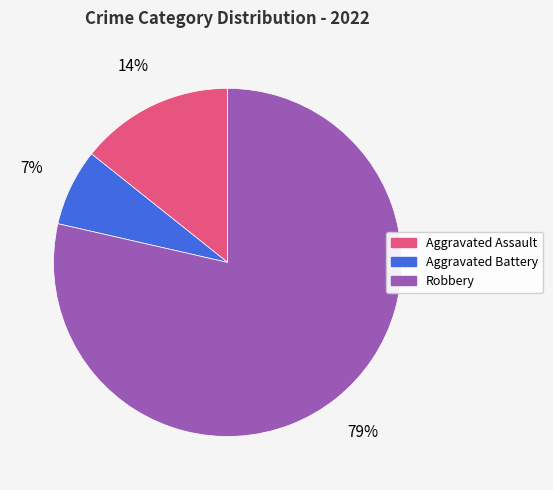

Between Aggravated Battery and Aggravated Assault, which is larger?

Aggravated Assault